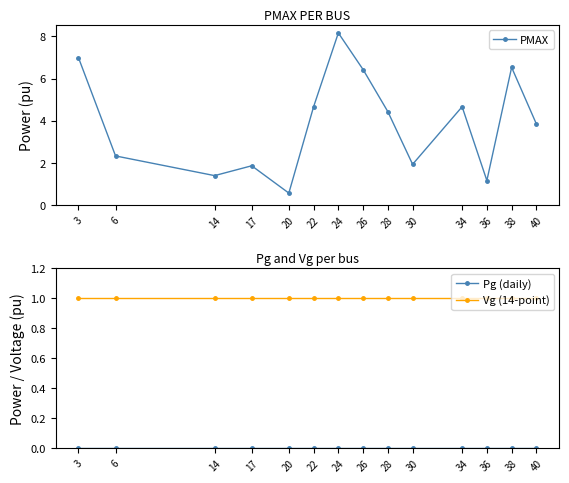

What are all the series names shown in the legend?

PMAX, Pg (daily), Vg (14-point)